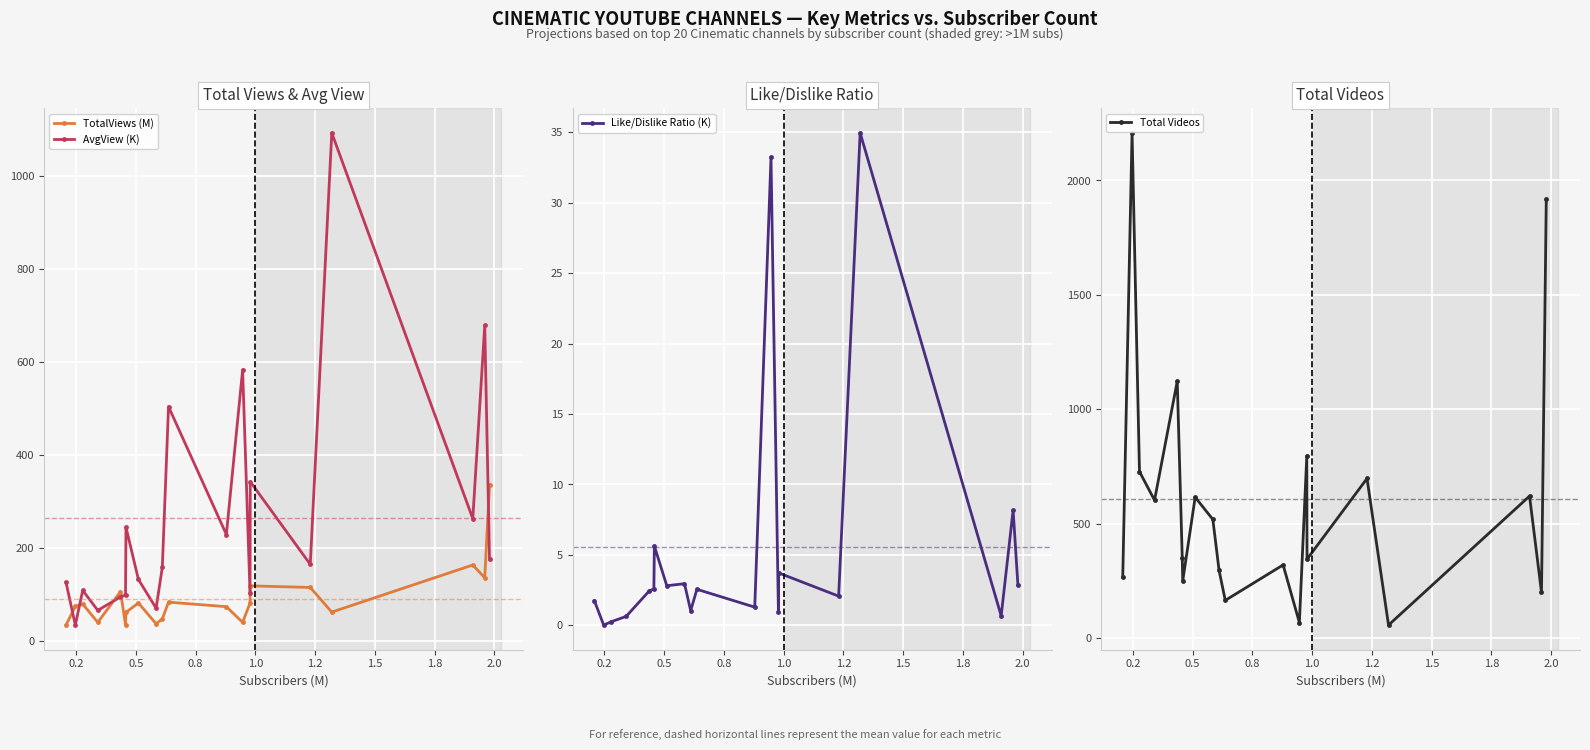

What is the value of the AvgView (K) point at the 5th from the left?

93.8